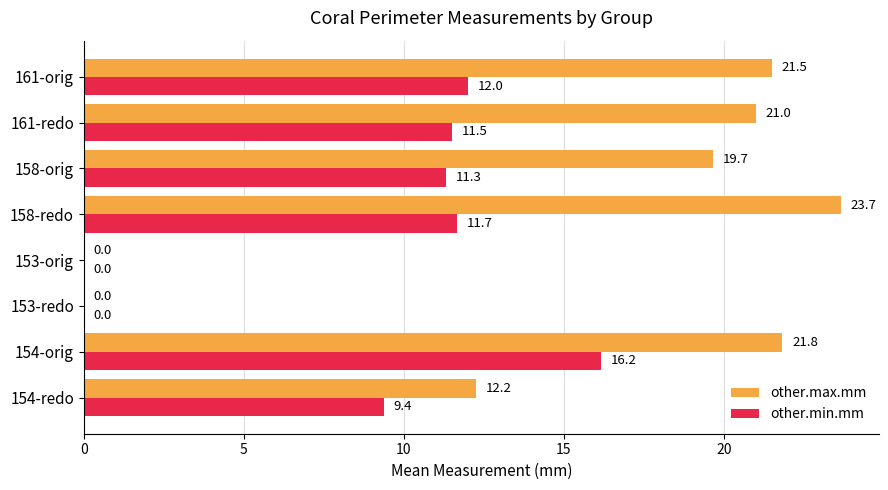

Which label corresponds to the largest value in the chart?

158-redo